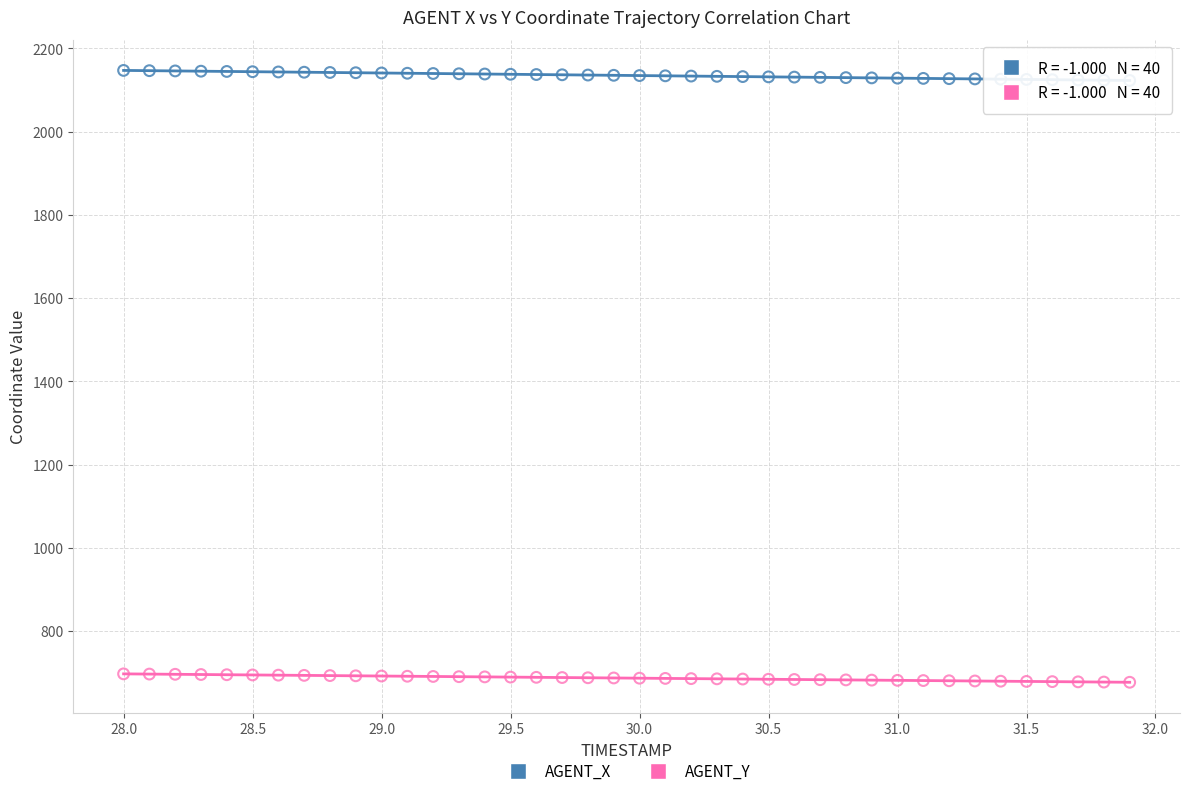

Which series has the widest spread of Y values?

AGENT_X